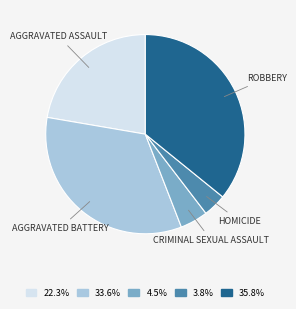

Is there a majority slice in this chart?

No